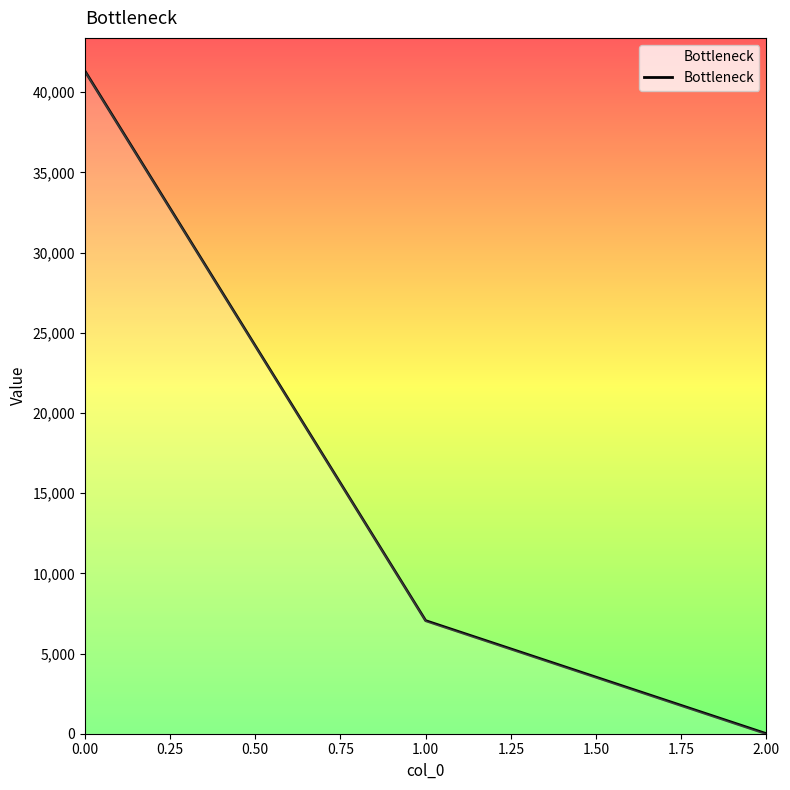

The value at 1.00 is 7048.6. True or false?

True